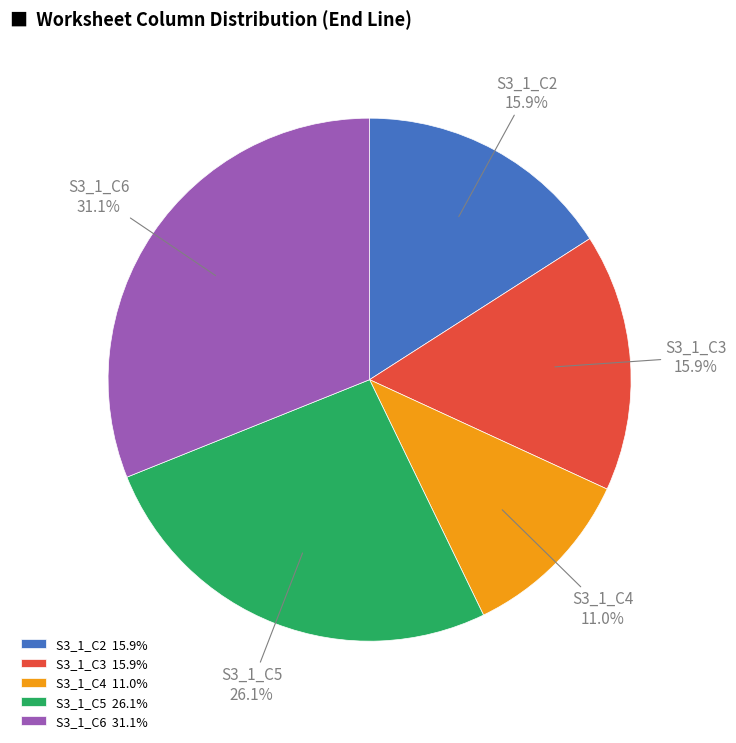

Does S3_1_C6 account for over 50% of the chart?

No